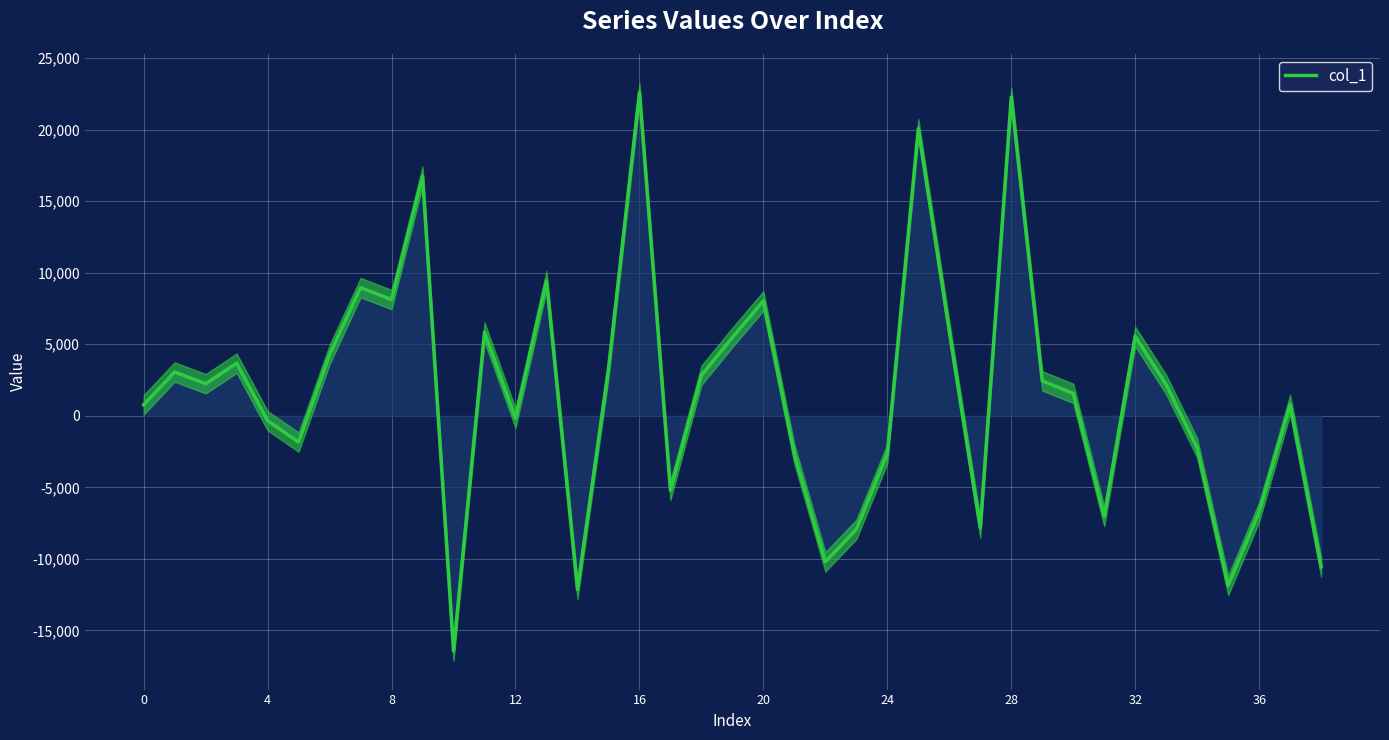

How many interior local valleys (lower than both neighbors) does the data have?

11